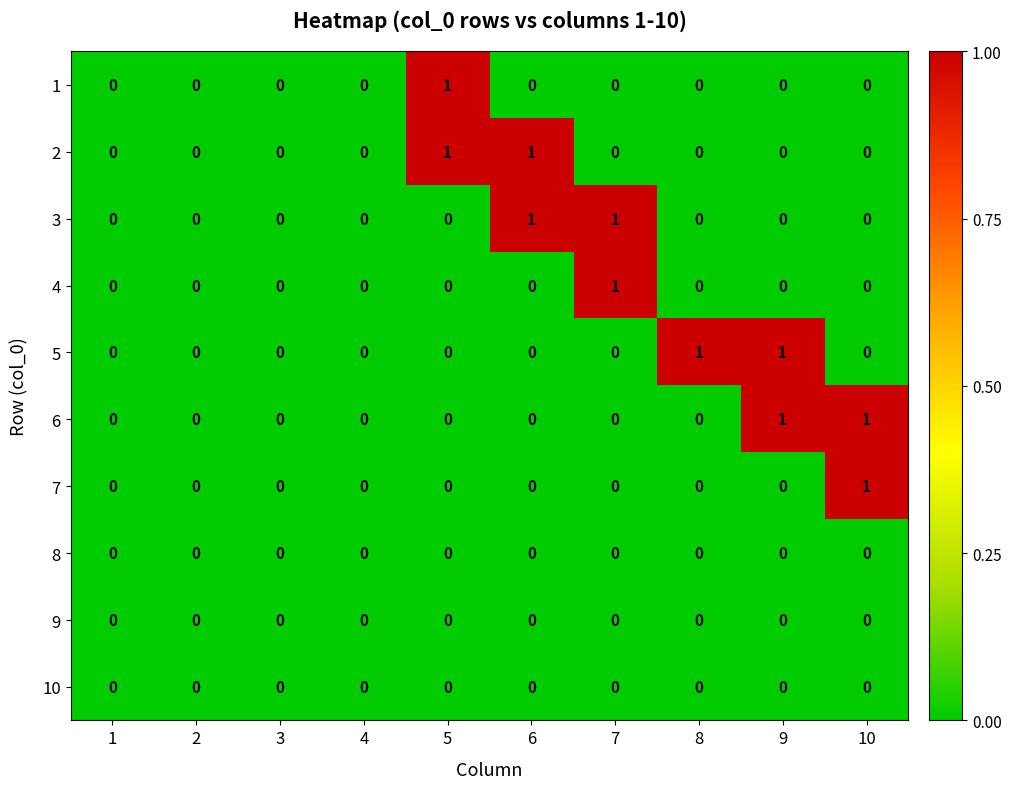

Is the value of 6 at 10 greater than the value of 3 at 8?

Yes